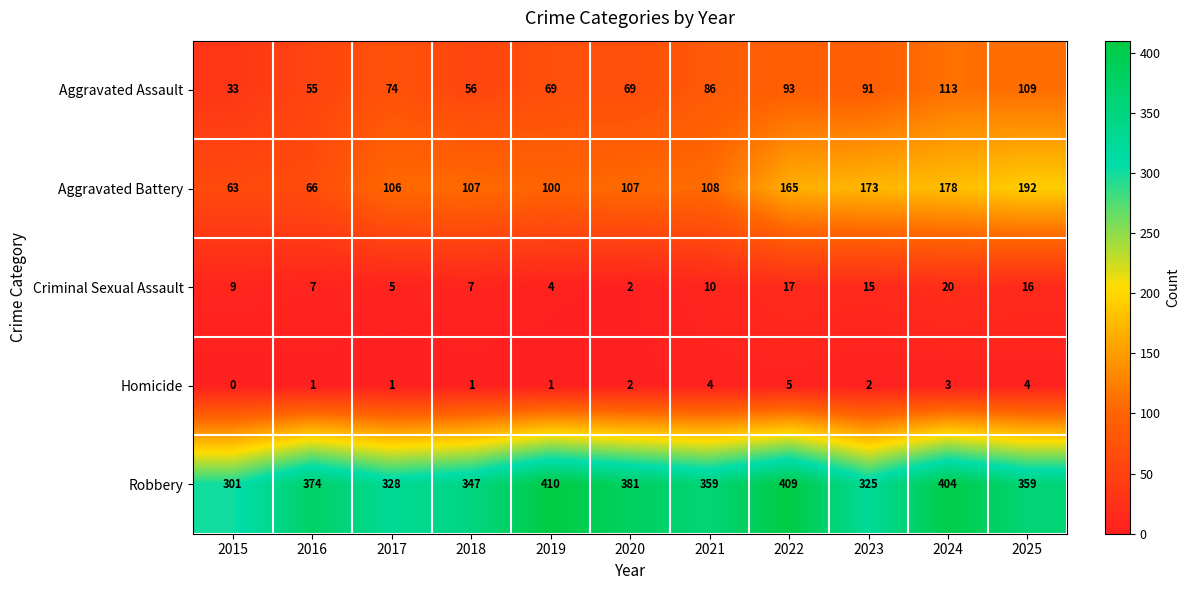

Which series has the widest spread of values?

Aggravated Battery